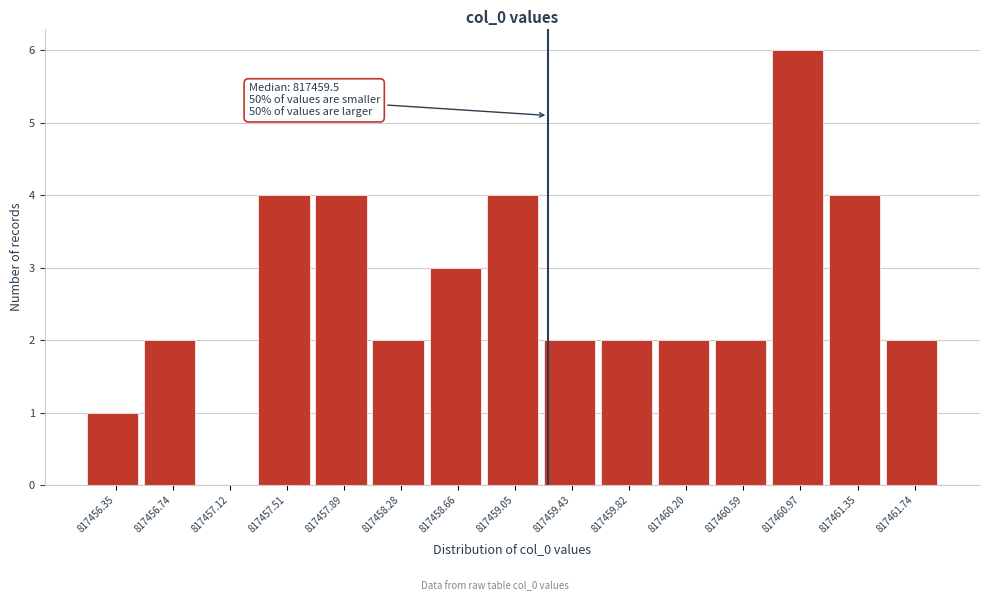

Reading left to right, list all the values displayed in this chart.

817456.35=1	817456.74=2	817457.12=0	817457.51=4	817457.89=4	817458.28=2	817458.66=3	817459.05=4	817459.43=2	817459.82=2	817460.20=2	817460.59=2	817460.97=6	817461.35=4	817461.74=2